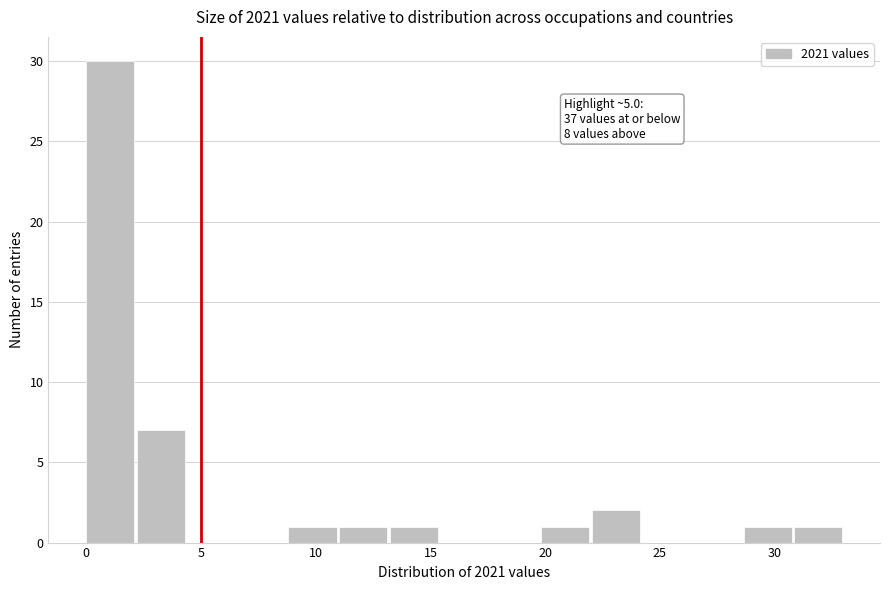

Over which range of the x-axis is the bar tallest?

0.0 to 2.0